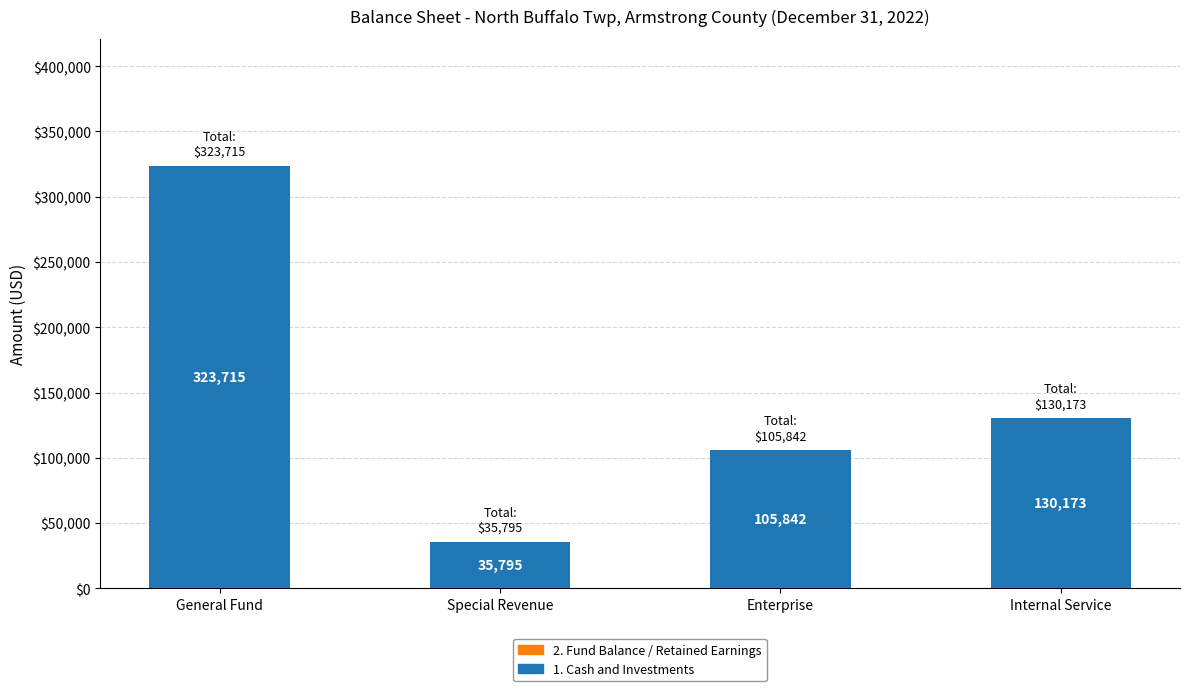

What is the change in value from Enterprise to Internal Service?

+24331